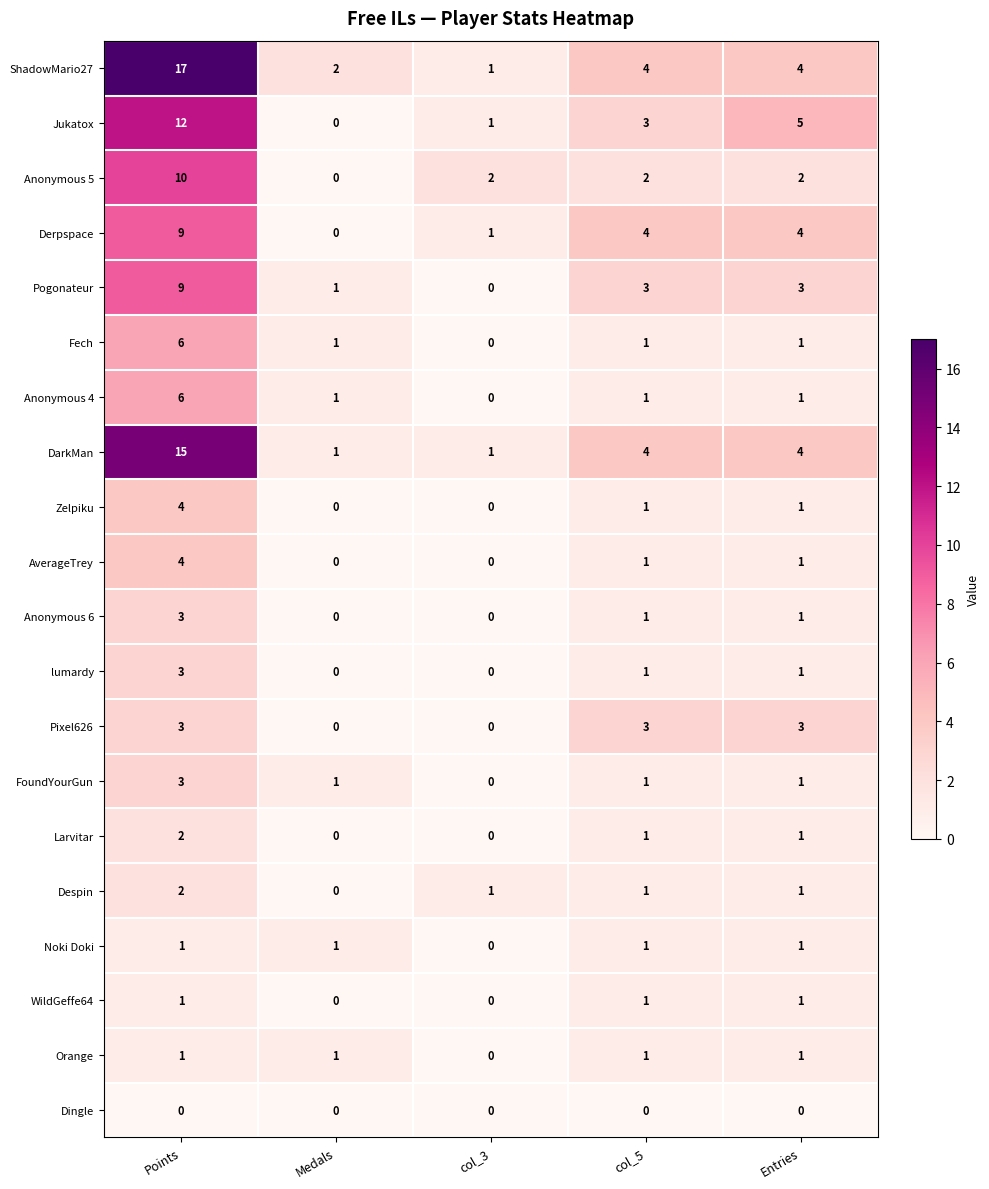

What is the highest value of the Anonymous 4 series?

6